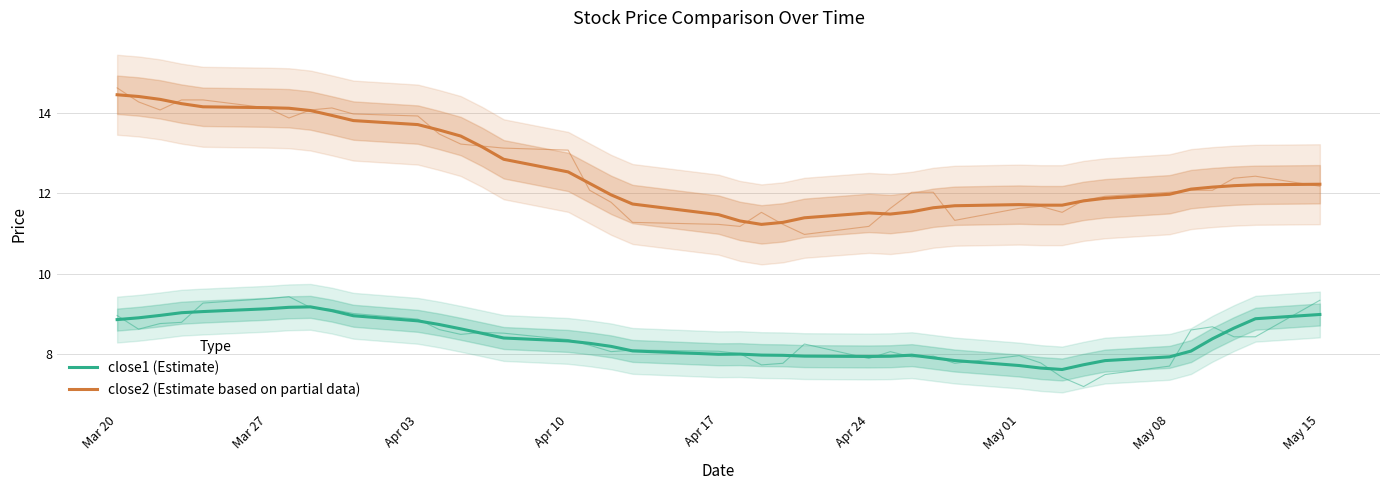

At which category is the sum across all series the highest?

Mar 27